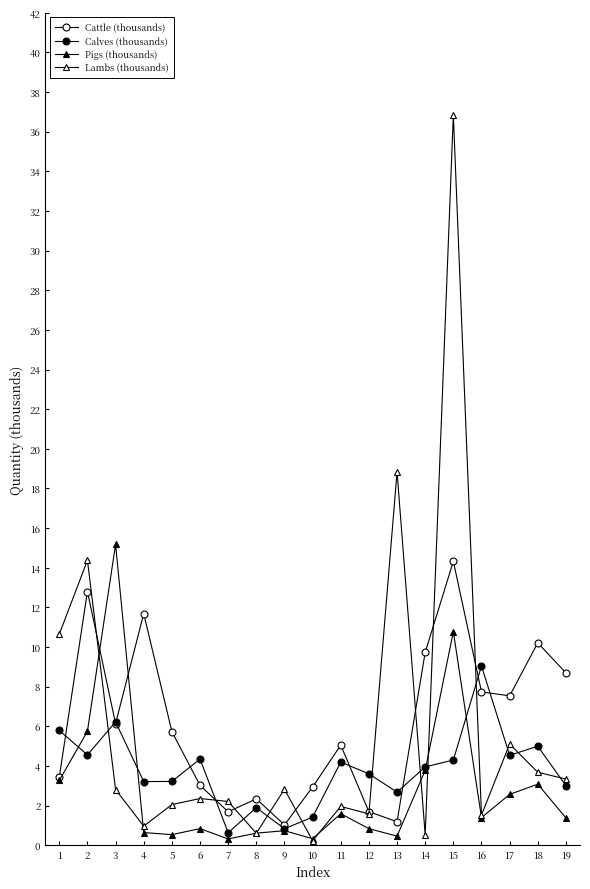

Where is the first local maximum for Lambs (thousands)?

2